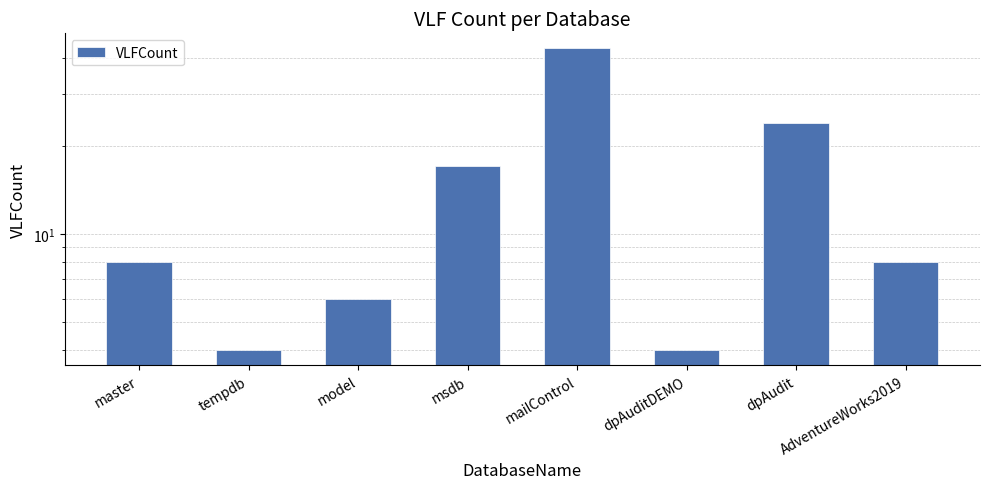

What is the sum of all values?

114